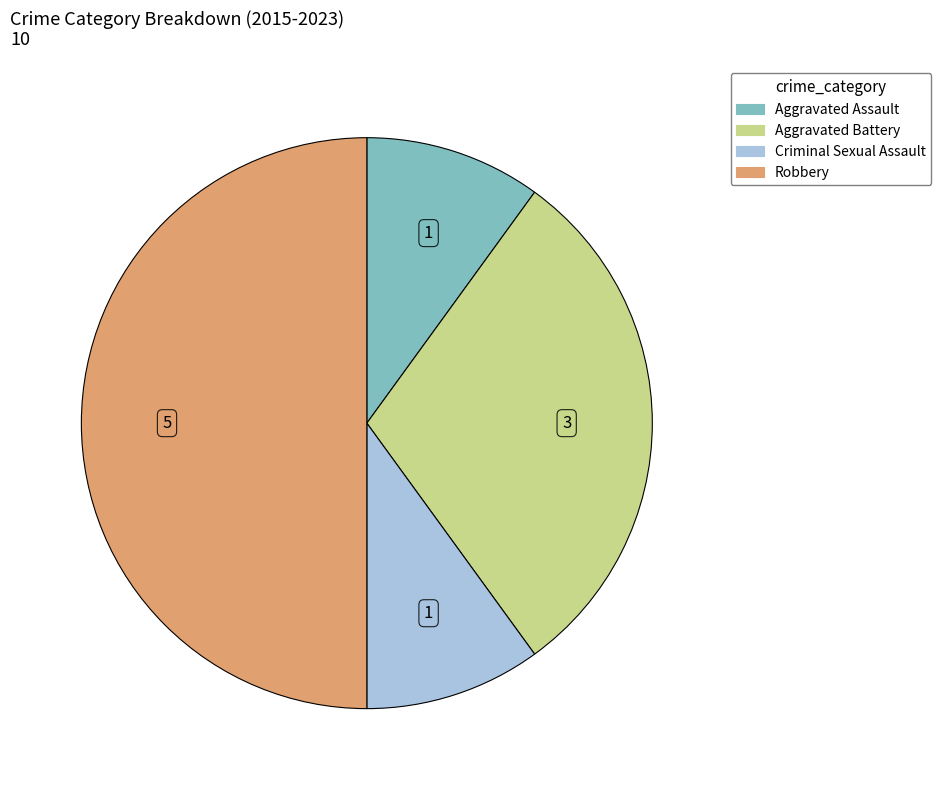

Is Aggravated Assault the majority of the pie?

No